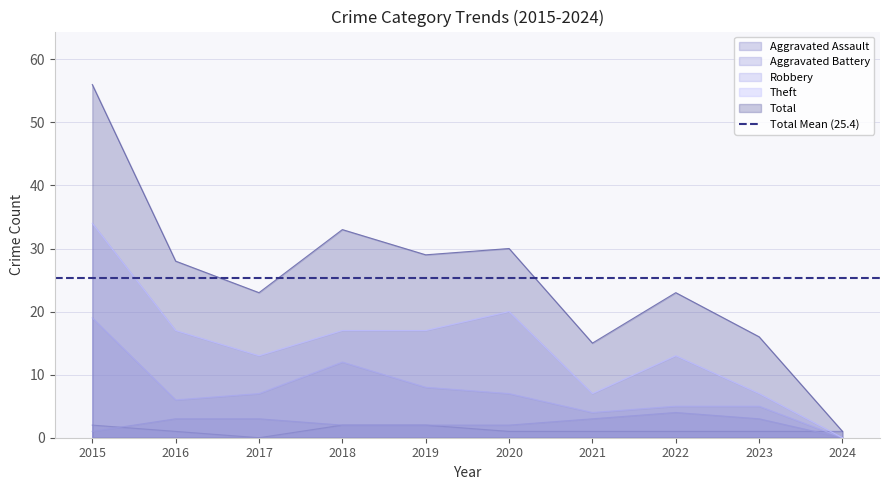

How many lines are shown in the chart?

5